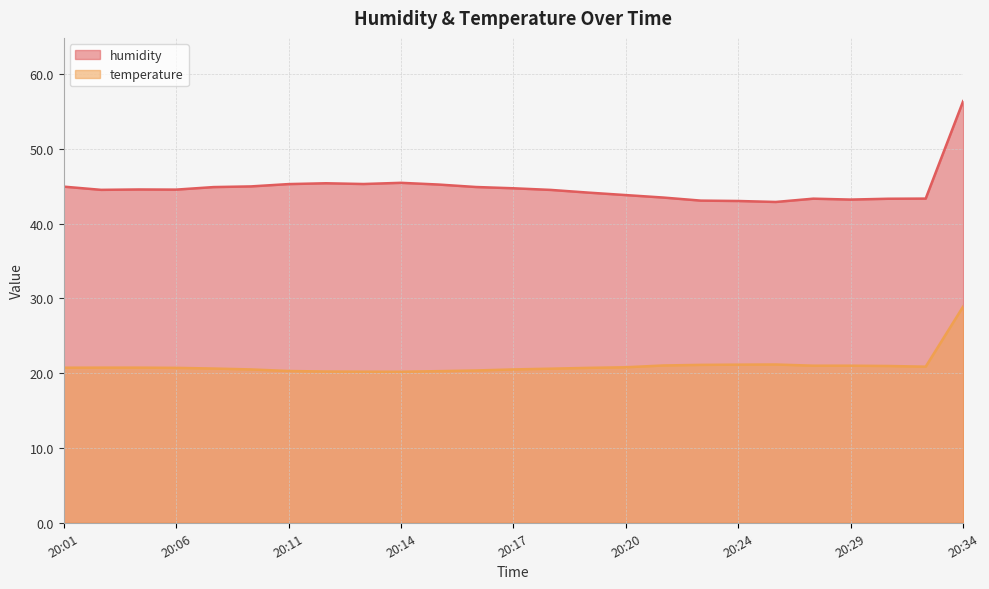

What is the smallest value displayed?

20.2